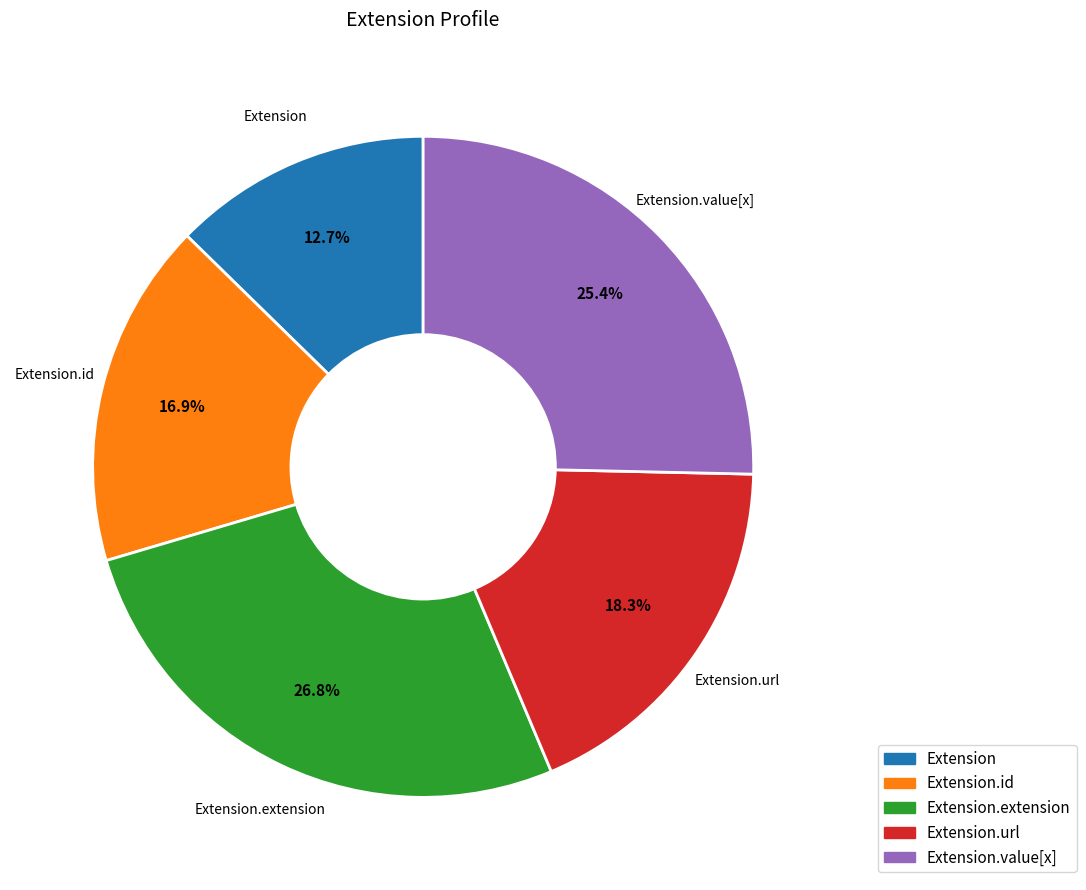

To the nearest percent, what is the average slice percentage?

20%